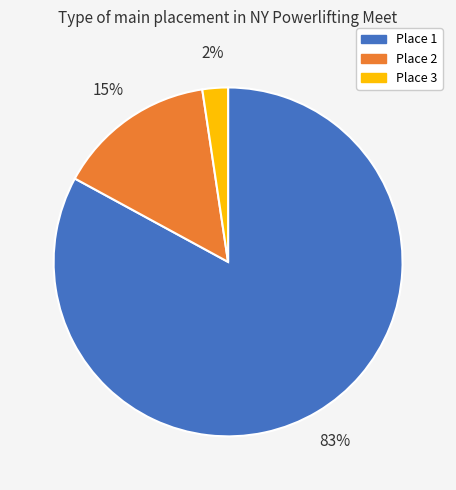

To the nearest percent, what is the average slice percentage?

33%